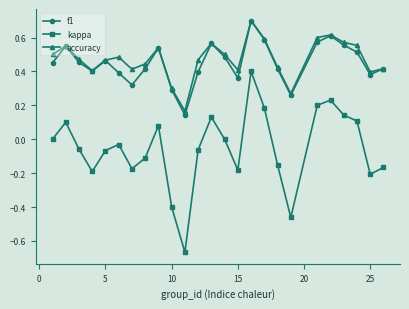

At how many categories does at least one series exceed 0?

25